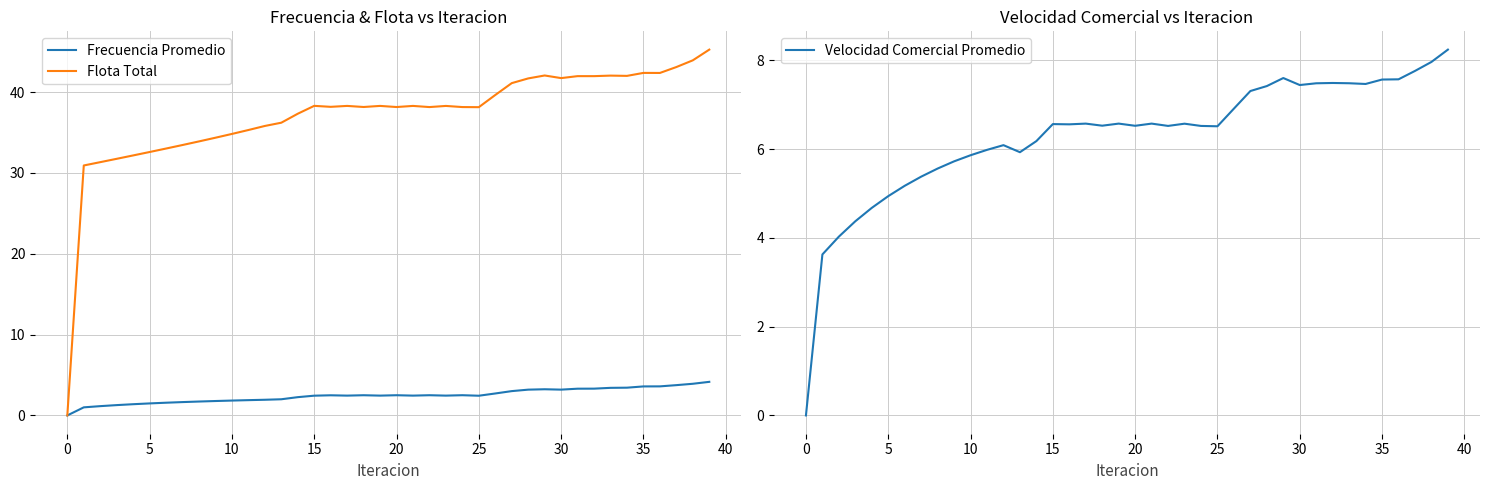

How many values in the Flota Total series are below 38?

15